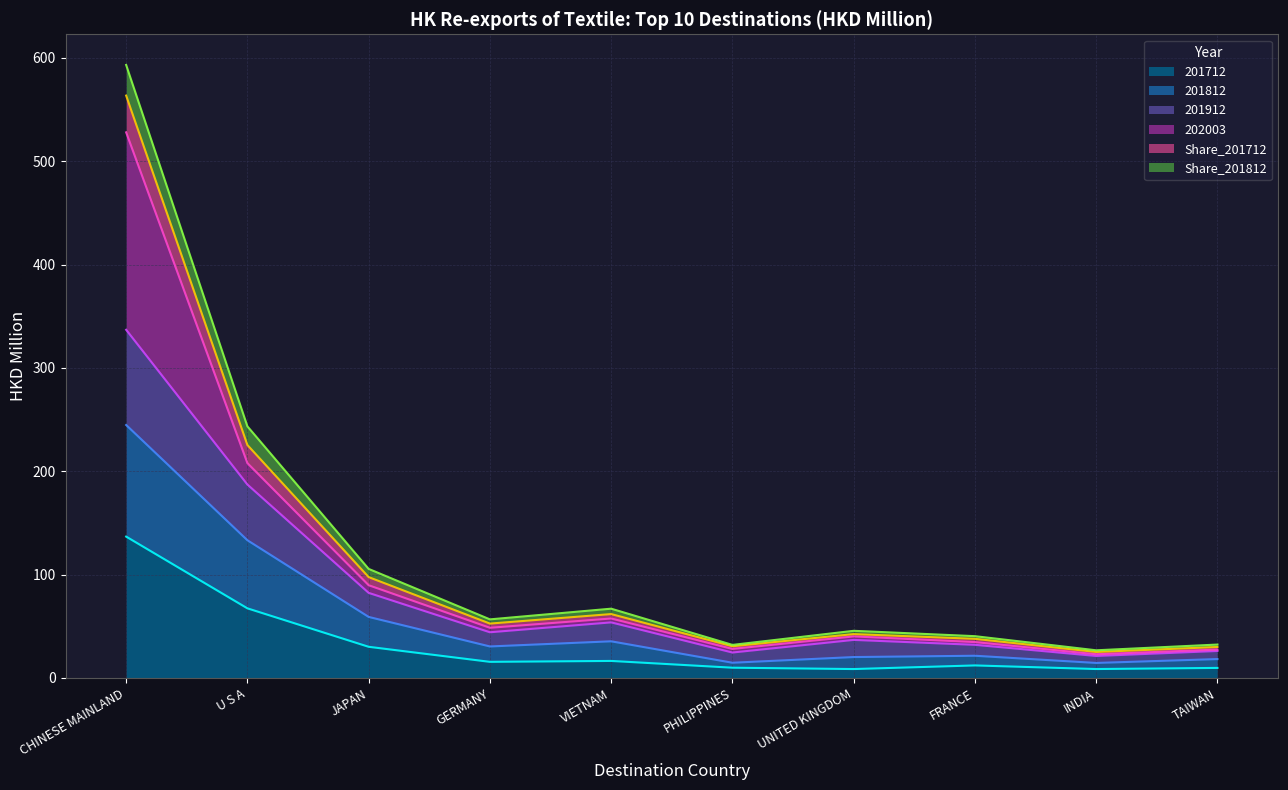

What is the total value across all series at CHINESE MAINLAND?

593.1